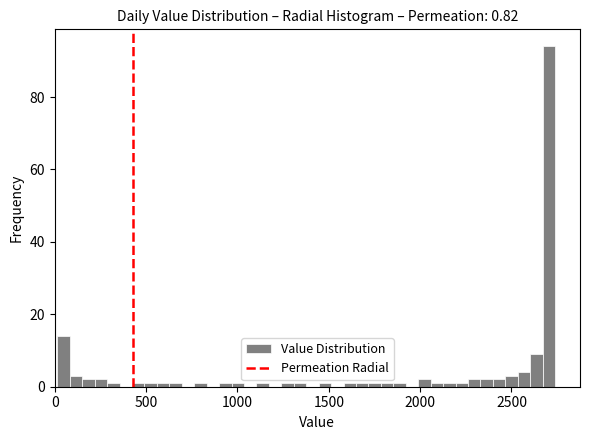

Around what value on the x-axis is the tallest bar? Give the approximate position of its centre, as read against the axis.

2700